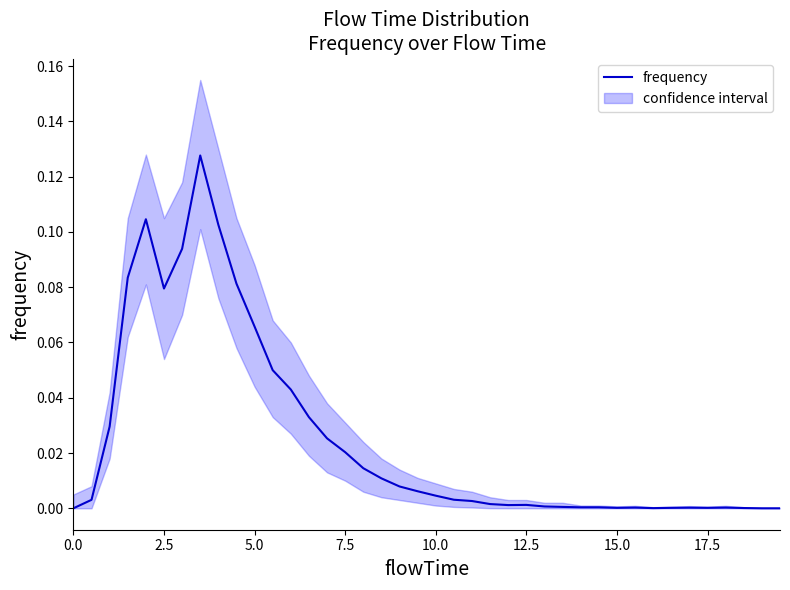

What is the difference between the maximum and minimum values?

0.1